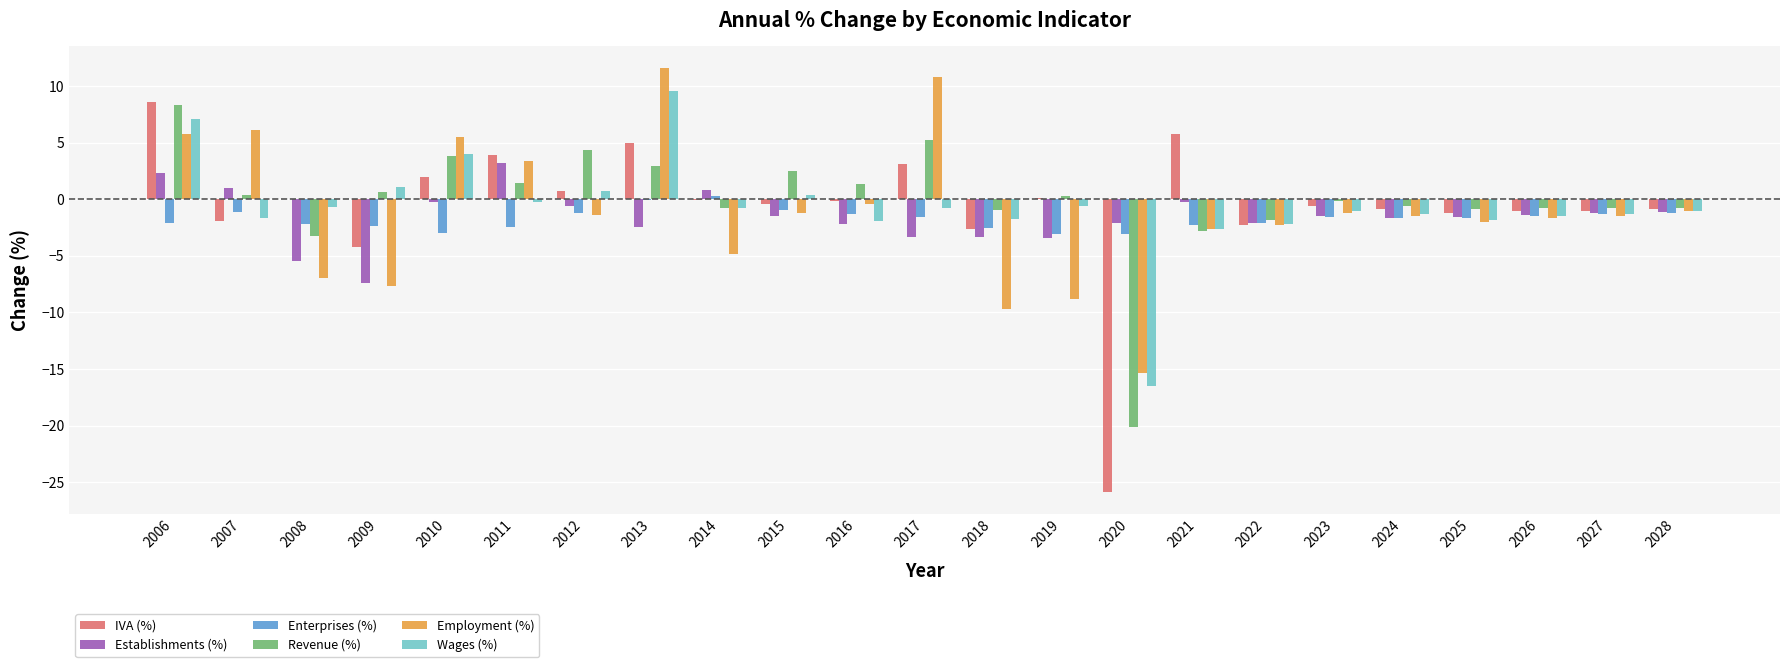

Is the value of Revenue (%) at 2017 greater than the value of Enterprises (%) at 2019?

Yes